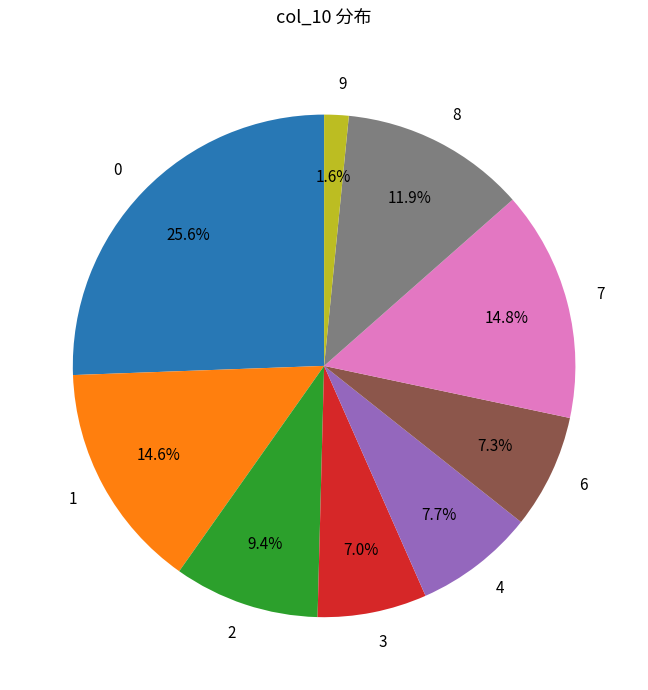

How many slices are in this pie chart?

9